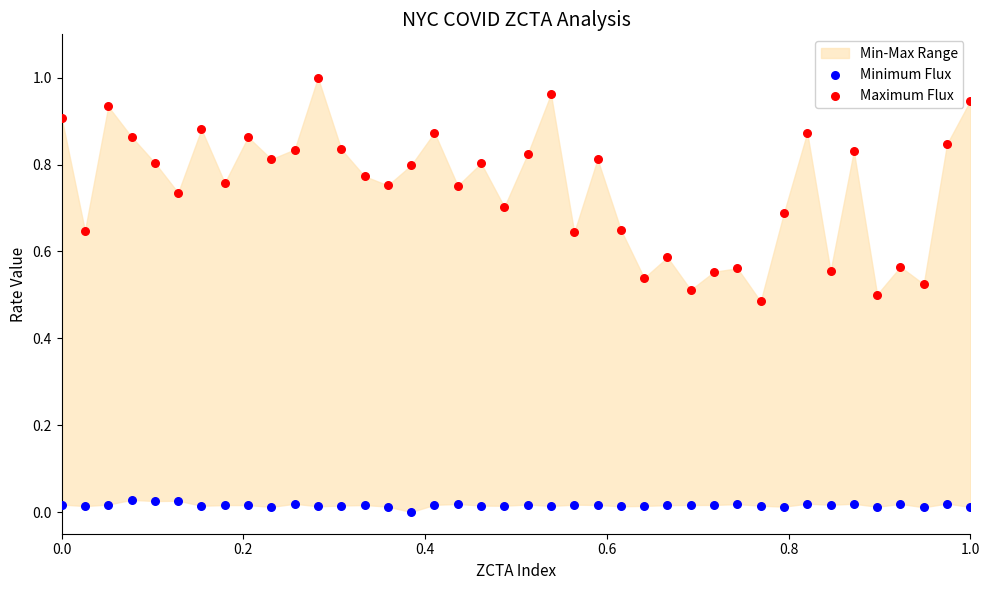

Which series reaches the minimum Y coordinate?

Minimum Flux